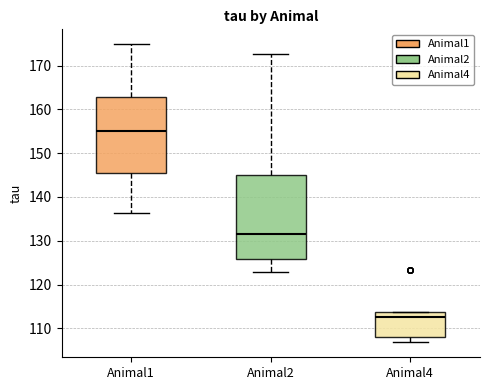

Reading left to right, transcribe this box plot: for each box, give where its median line is, the range the box spans, and where its two whiskers end, as read against the y-axis. The values are not printed on the chart, so give them approximately, as read against the axis.

Animal1: median 155, box 145 to 163, whiskers 136 to 175
Animal2: median 132, box 126 to 145, whiskers 123 to 173
Animal4: median 113, box 108 to 114, whiskers 107 to 114